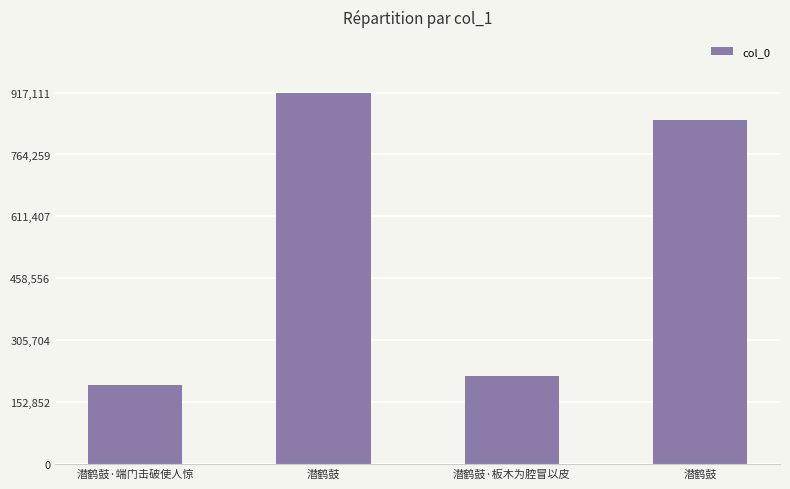

Rank the categories by value from lowest to highest.

潜鹤鼓·端门击破使人惊, 潜鹤鼓·板木为腔冒以皮, 潜鹤鼓, 潜鹤鼓